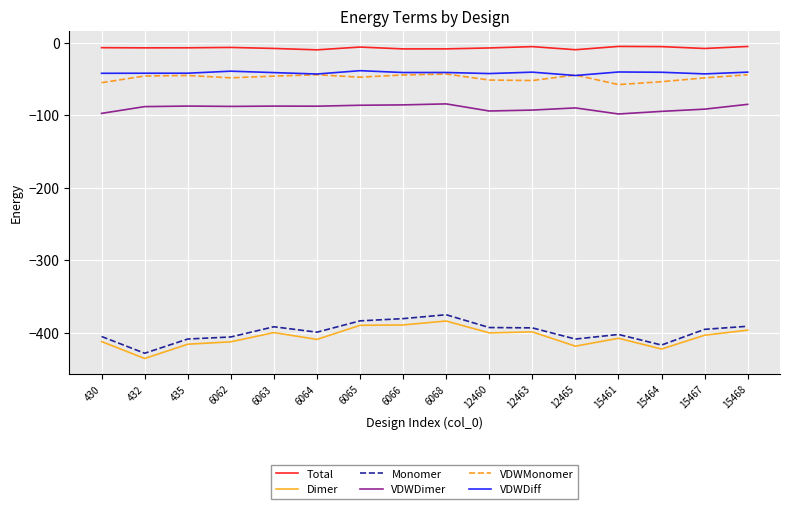

True or false: Dimer has a value of -411.7 at 430.

True